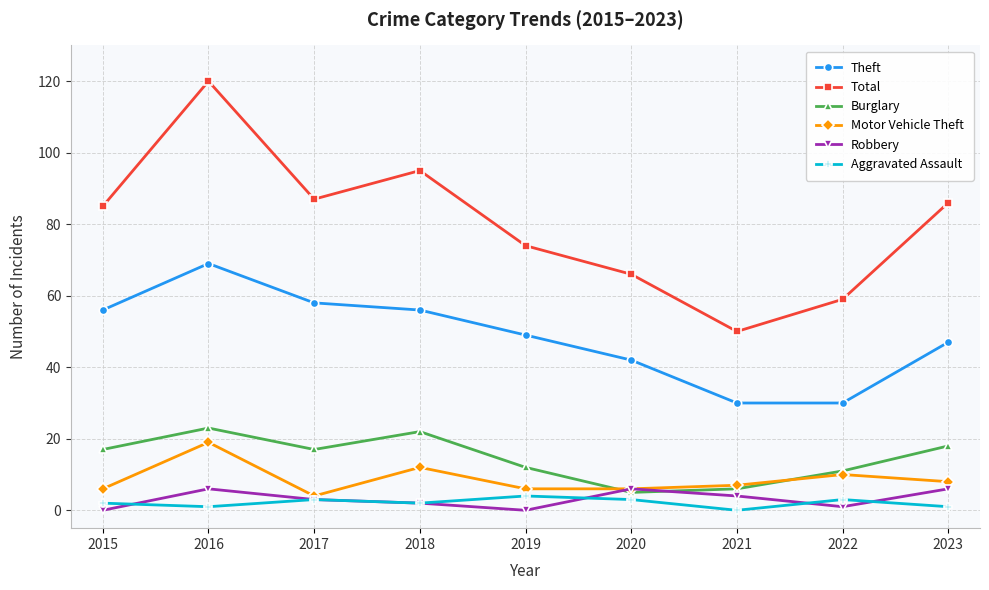

What is the minimum value for Motor Vehicle Theft?

4